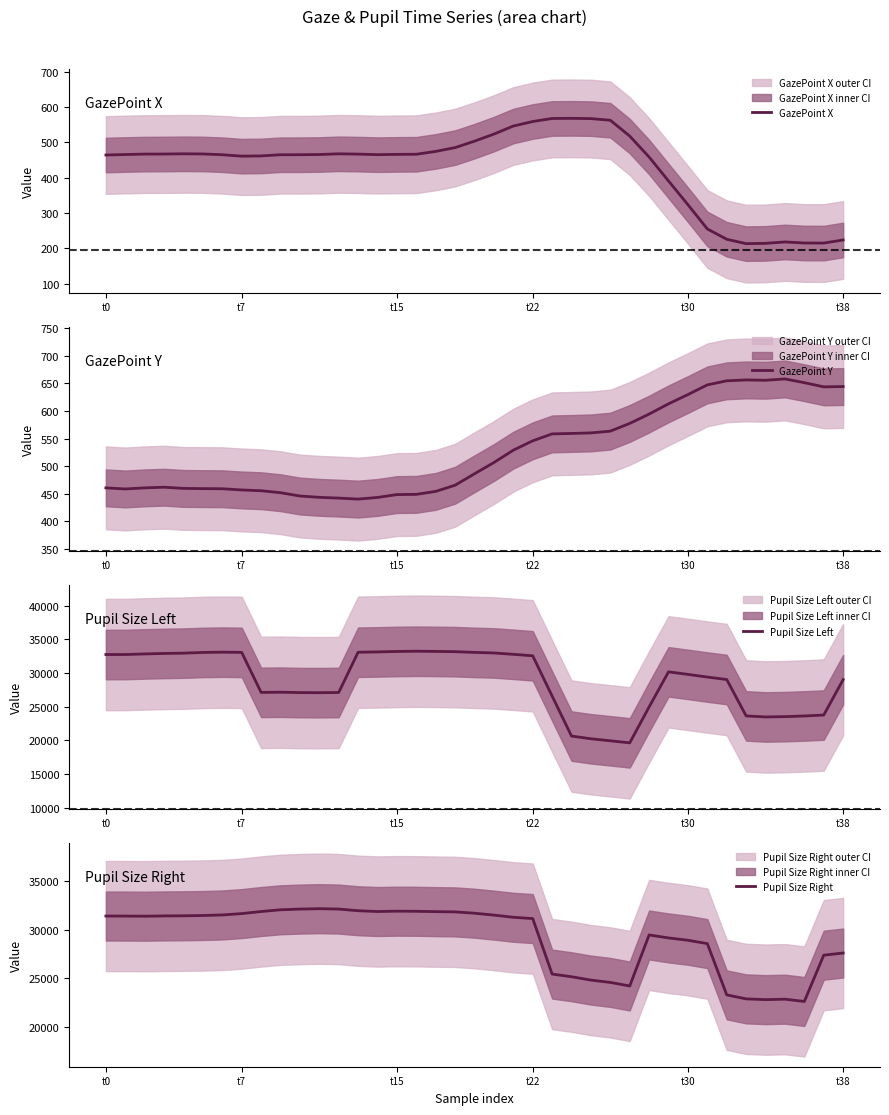

Count the number of categories in the chart.

39